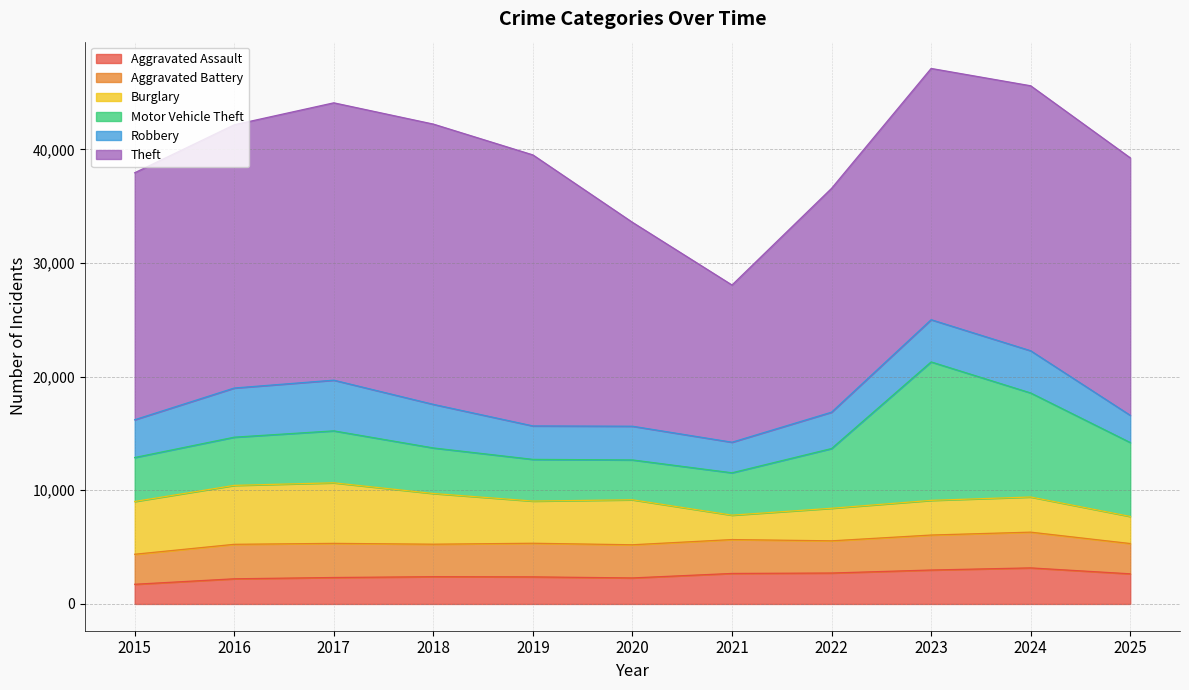

What is the lowest value of the Robbery series?

2394